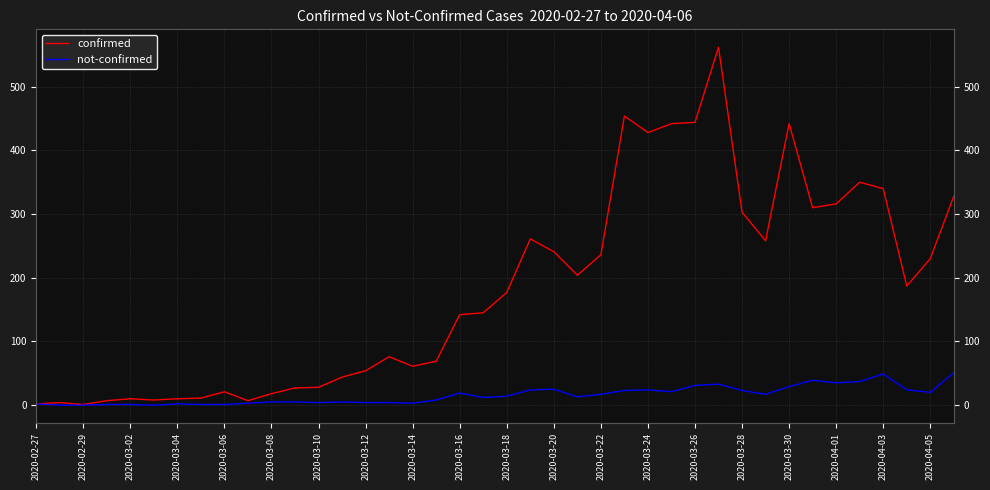

What is the maximum value shown in the chart?

562